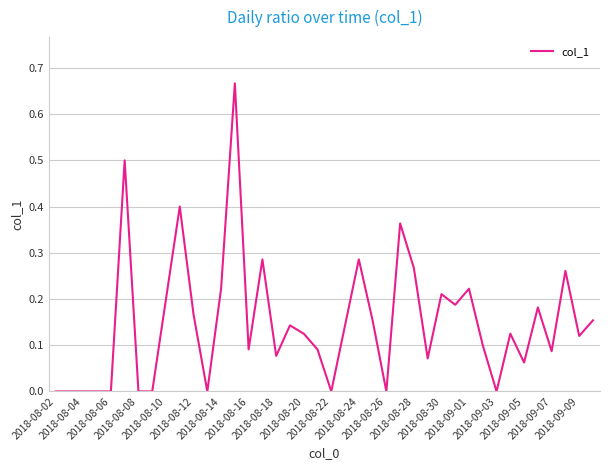

Does the chart have visible grid lines?

Yes